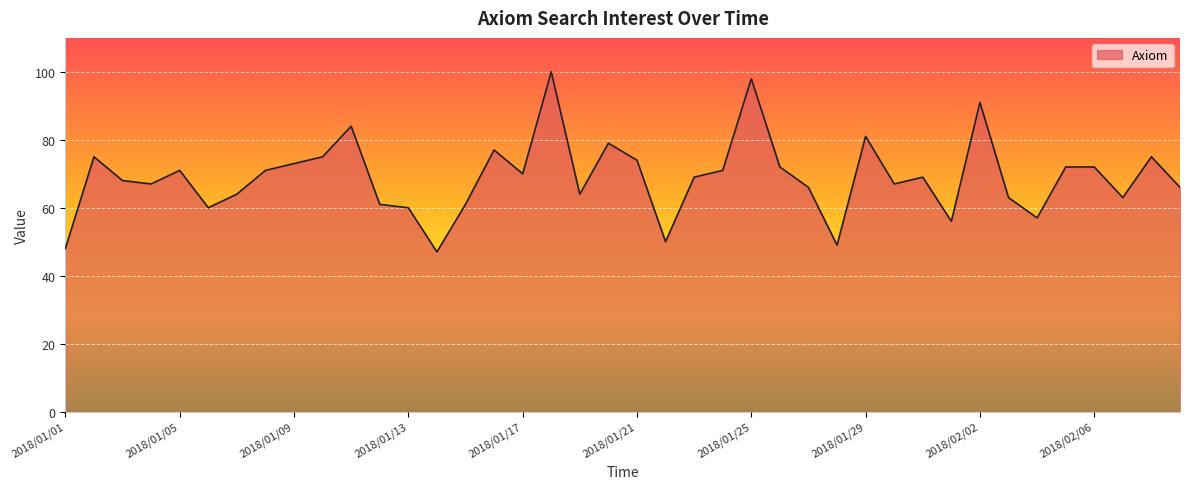

What is the minimum value shown in the chart?

47